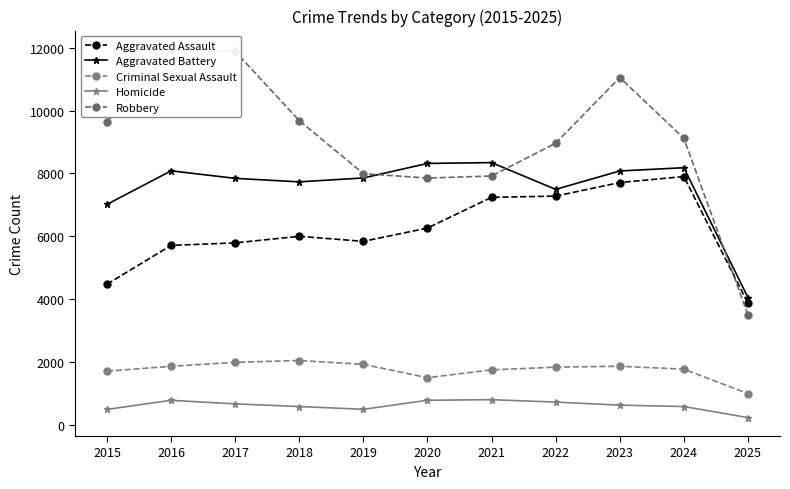

In Robbery, how many points are lower than both neighbors (excluding endpoints)?

1